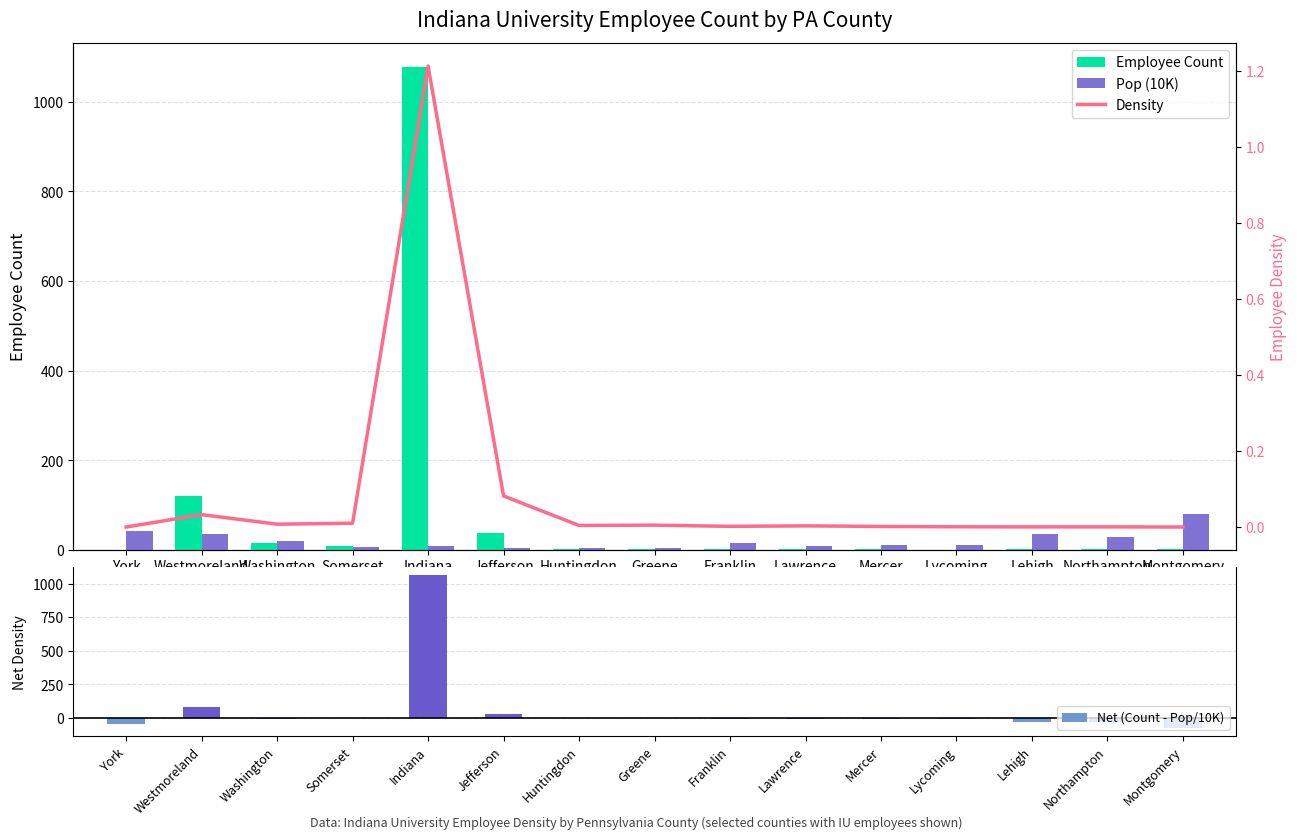

True or false: Employee Count has a value of 2.8 at Northampton.

False